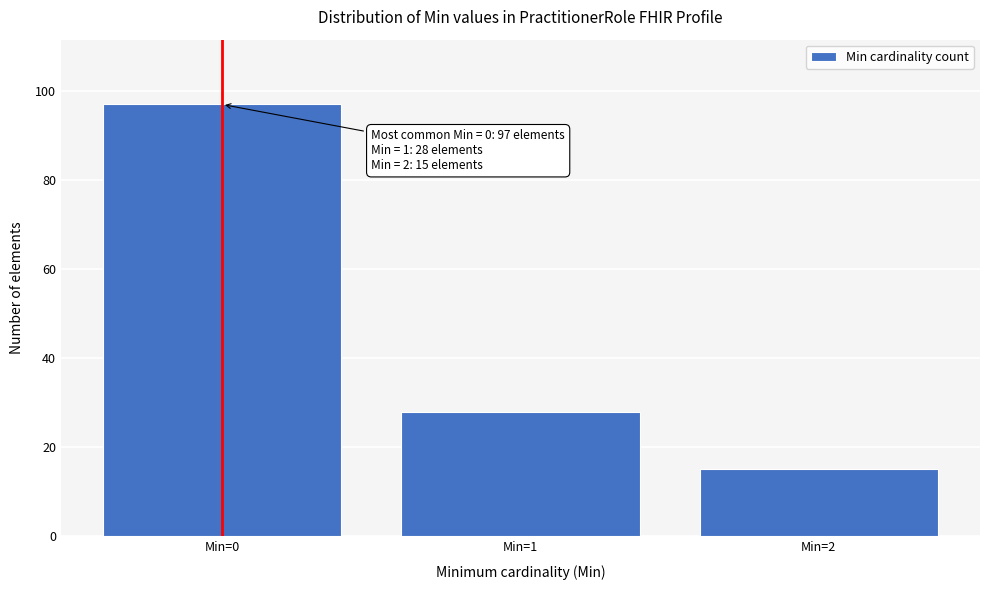

Reading left to right, what are all the values shown in this chart?

Min=0=97	Min=1=28	Min=2=15